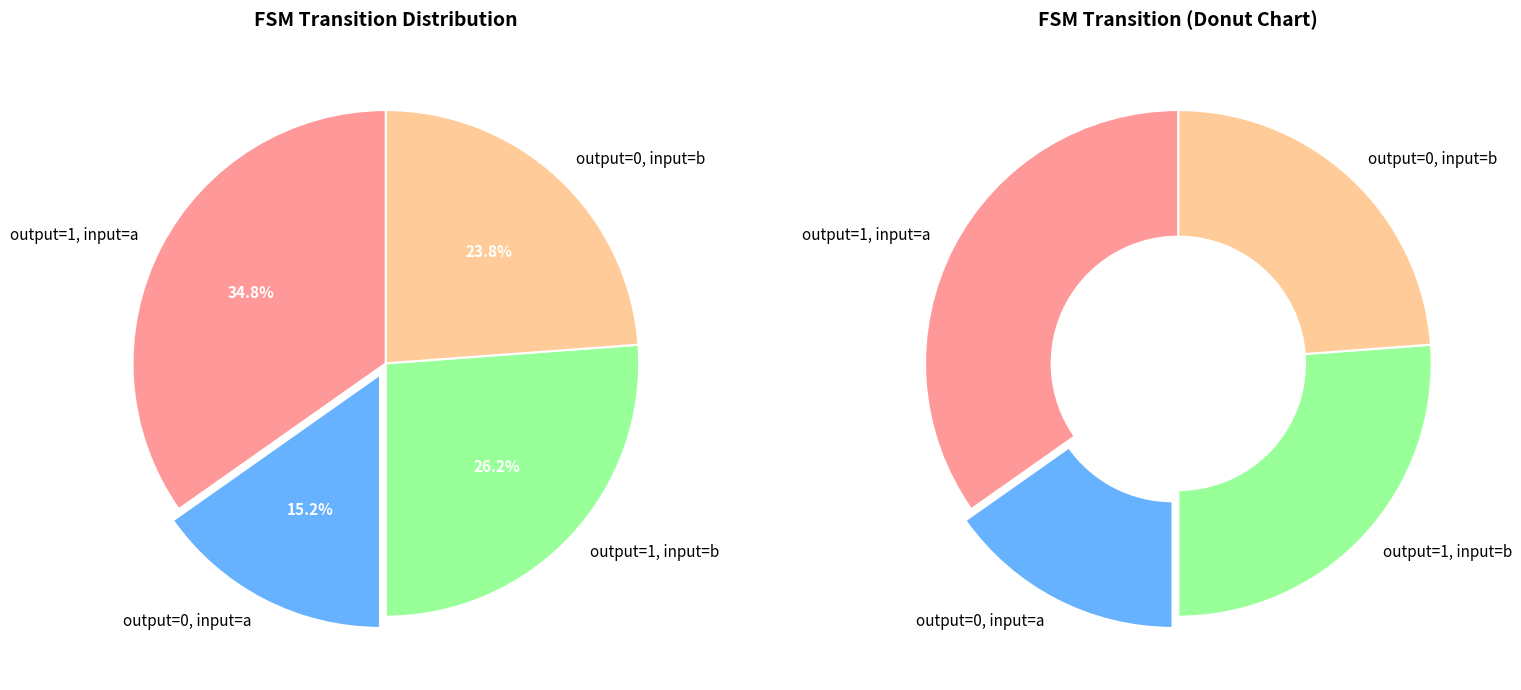

To the nearest percent, what is the combined percentage of output_symbol=1 (input=a) and output_symbol=1 (input=b)?

61%